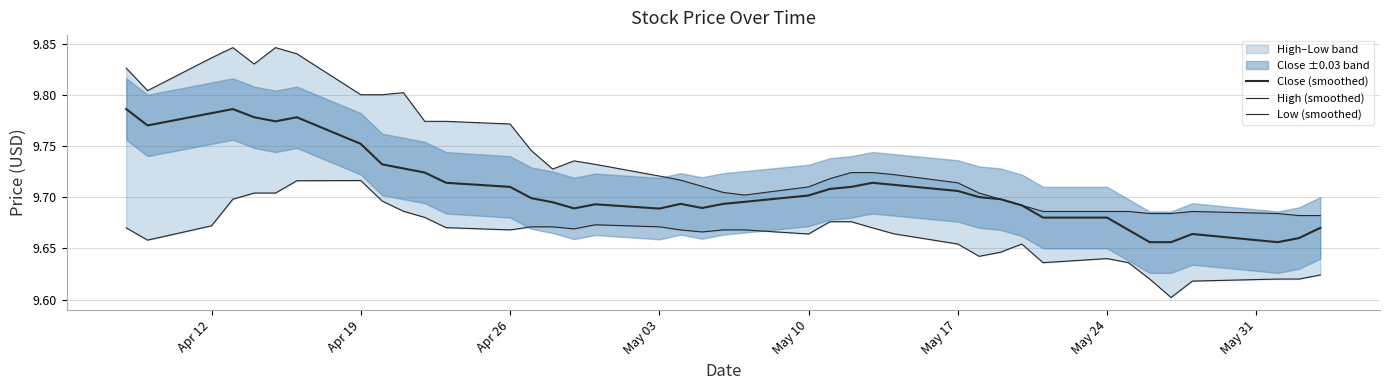

How many lines are shown in the chart?

3